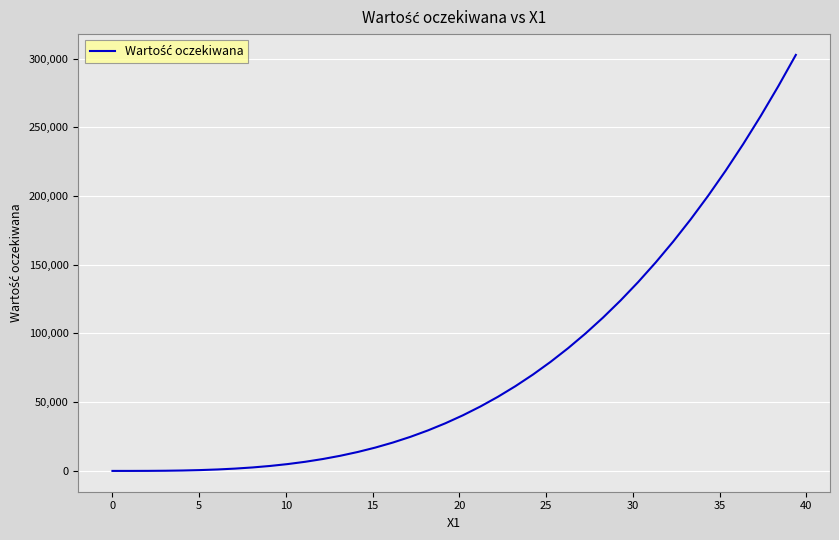

What is the greatest value displayed?

302671.2